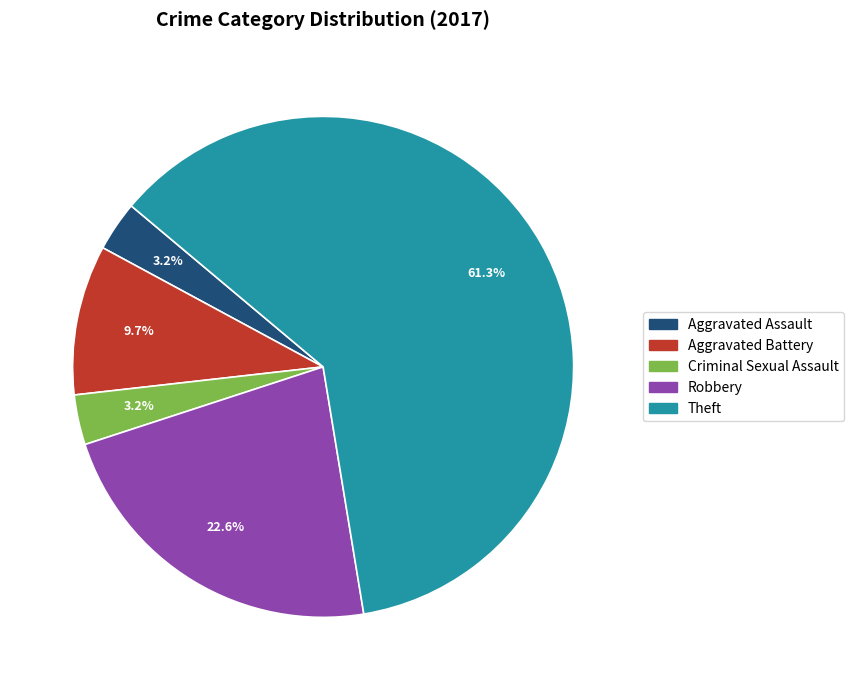

Combined, do Criminal Sexual Assault and Aggravated Battery account for over 50%?

No